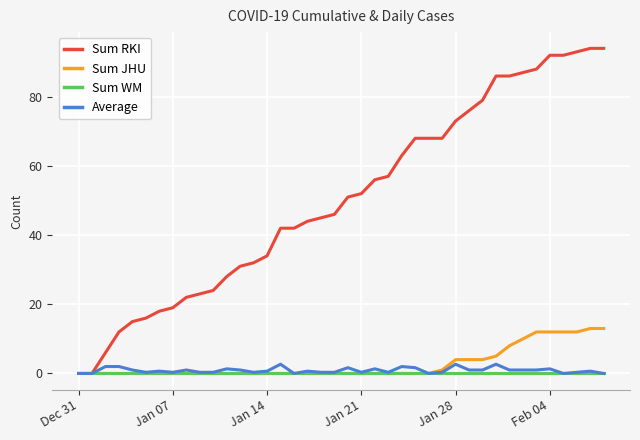

Which series has the widest spread of values?

Sum RKI